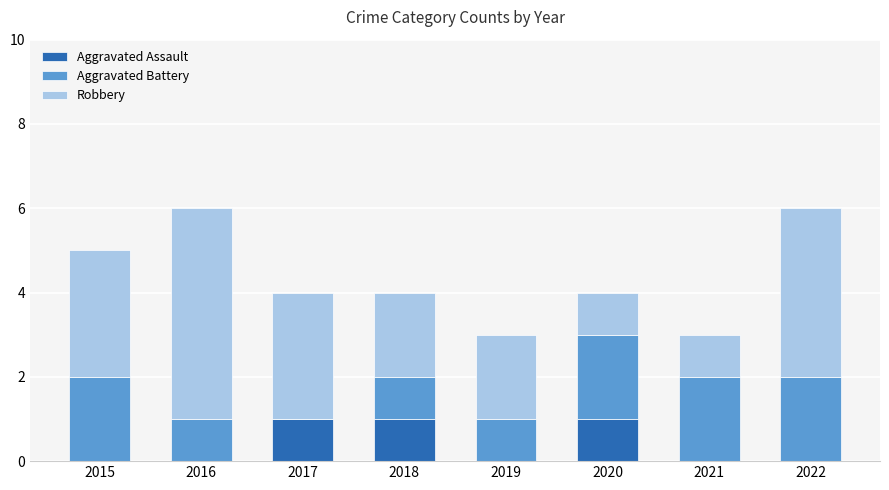

What is the total value across all series at 2018?

4